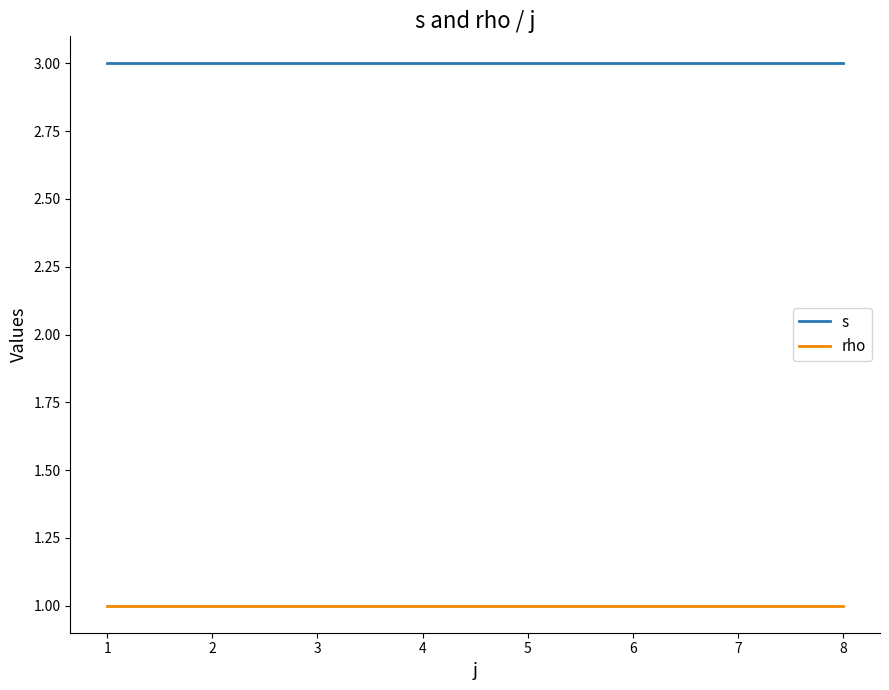

What is the spread (max minus min) of values at 1?

2